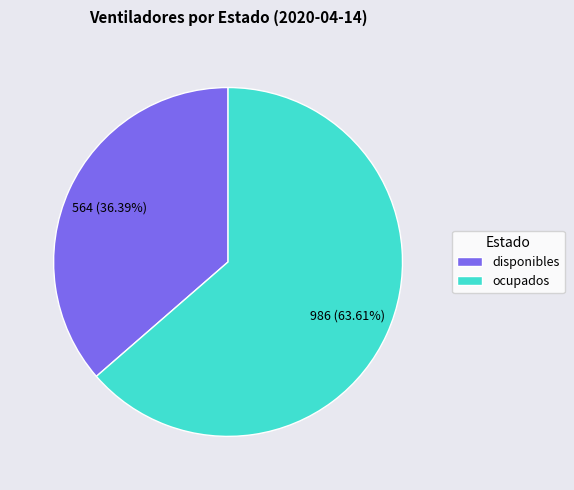

Is it true that ocupados is 64% of the pie?

True